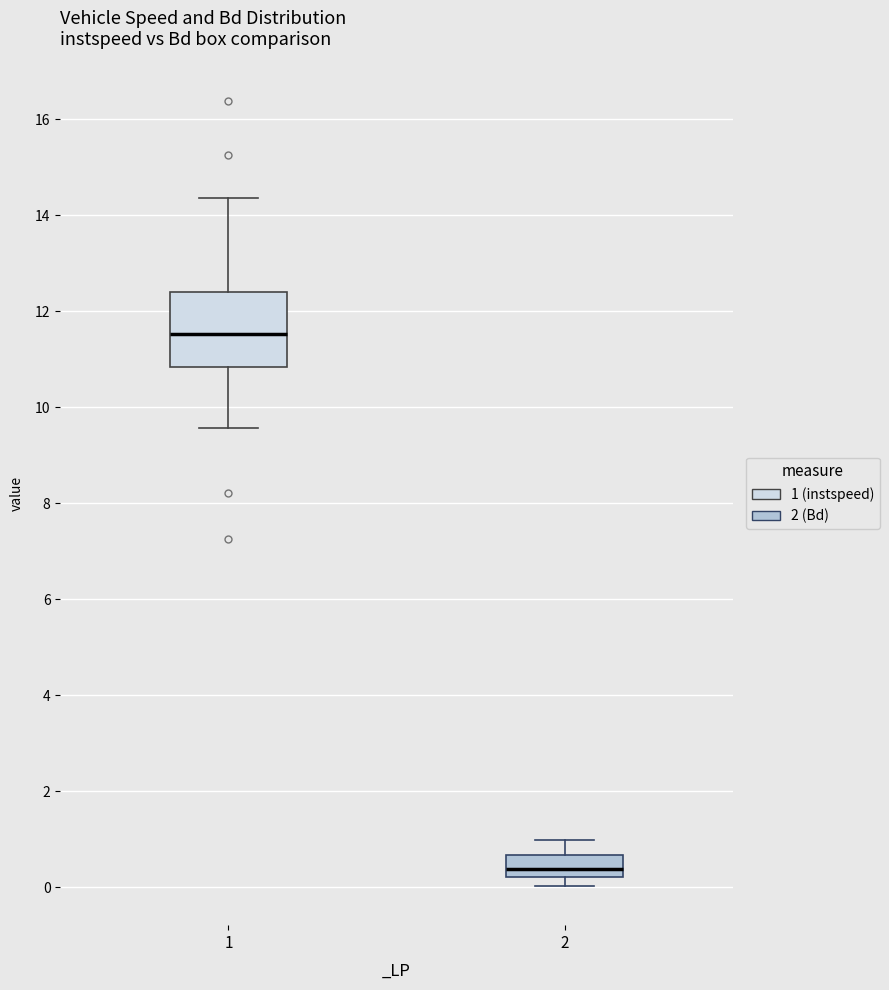

Reading left to right, transcribe this box plot: for each box, give where its median line is, the range the box spans, and where its two whiskers end, as read against the y-axis. The values are not printed on the chart, so give them approximately, as read against the axis.

1: median 11.6, box 10.8 to 12.4, whiskers 9.6 to 14.4
2: median 0.4, box 0.2 to 0.6, whiskers 0.0 to 1.0